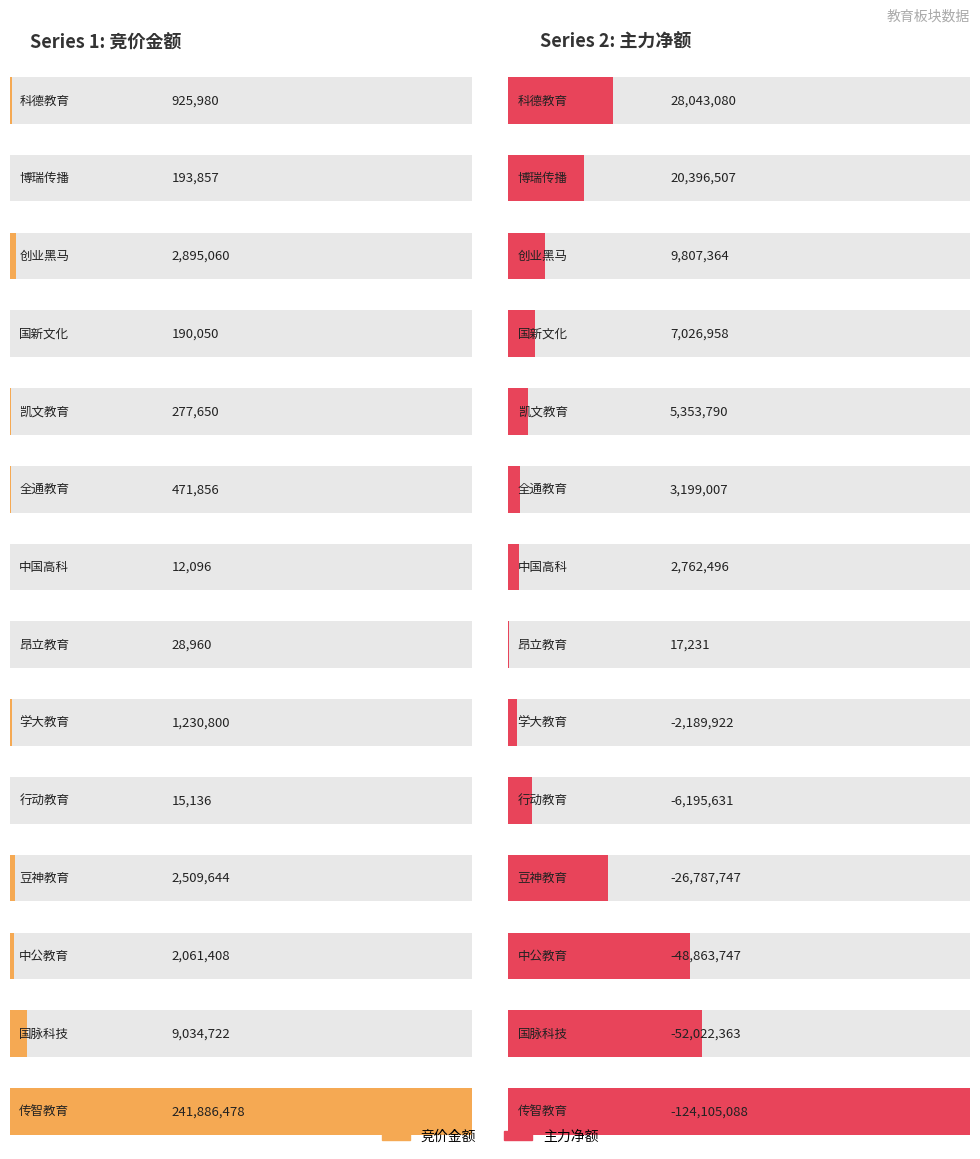

What is the label of the 7th bar from the right?

昂立教育